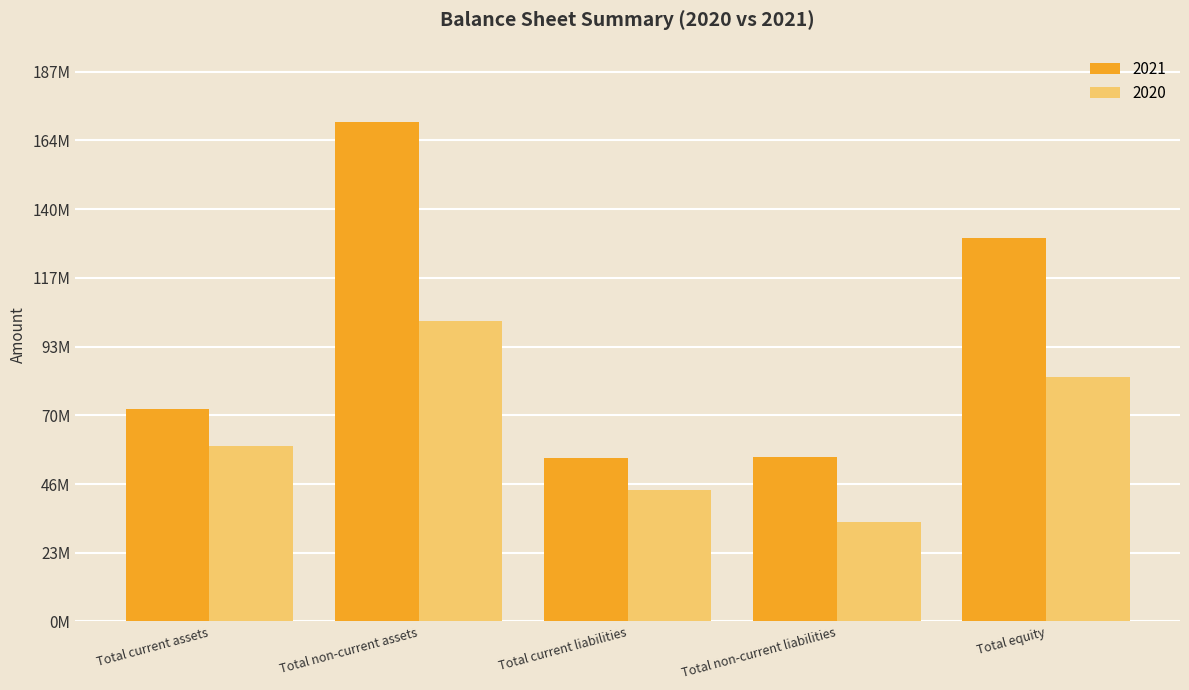

What are all the series names shown in the legend?

2021, 2020